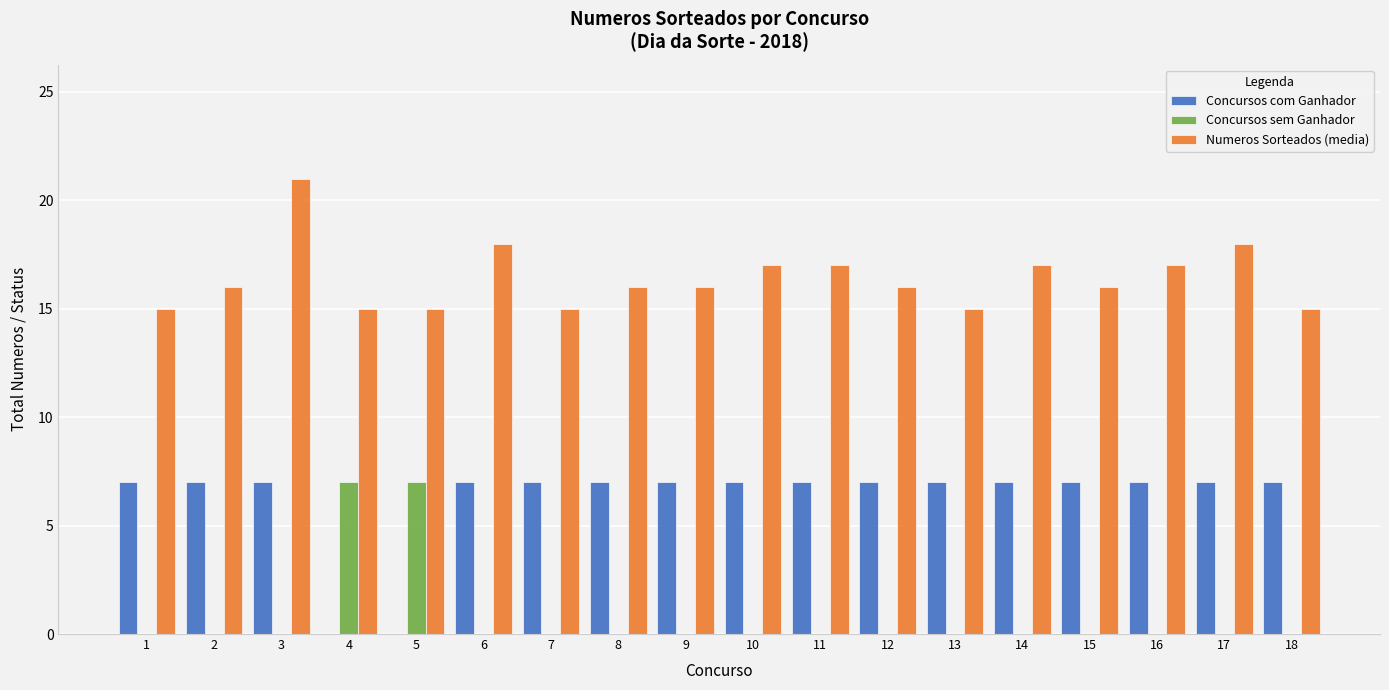

Reading right to left, transcribe all the data shown in this chart.

Concursos com Ganhador: 18=7	17=7	16=7	15=7	14=7	13=7	12=7	11=7	10=7	9=7	8=7	7=7	6=7	5=0	4=0	3=7	2=7	1=7
Concursos sem Ganhador: 18=0	17=0	16=0	15=0	14=0	13=0	12=0	11=0	10=0	9=0	8=0	7=0	6=0	5=7	4=7	3=0	2=0	1=0
Numeros Sorteados (media): 18=15	17=18	16=17	15=16	14=17	13=15	12=16	11=17	10=17	9=16	8=16	7=15	6=18	5=15	4=15	3=21	2=16	1=15